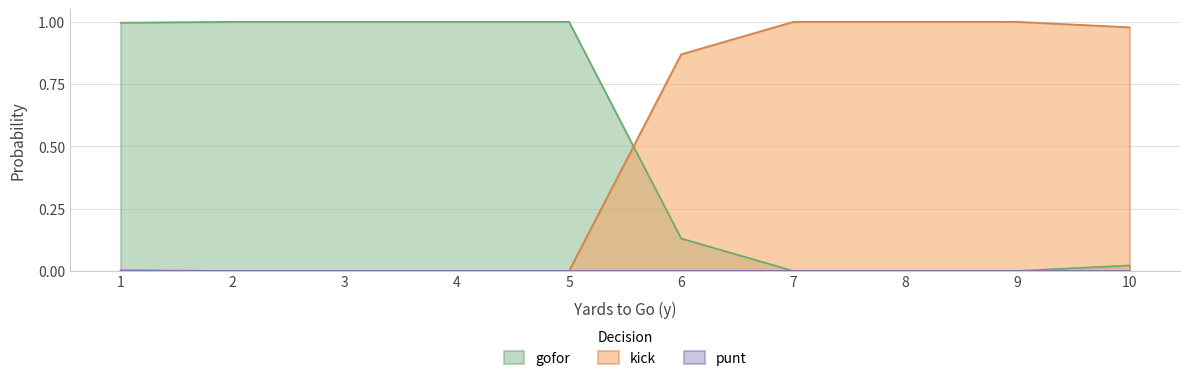

At how many categories does at least one series exceed 0?

10